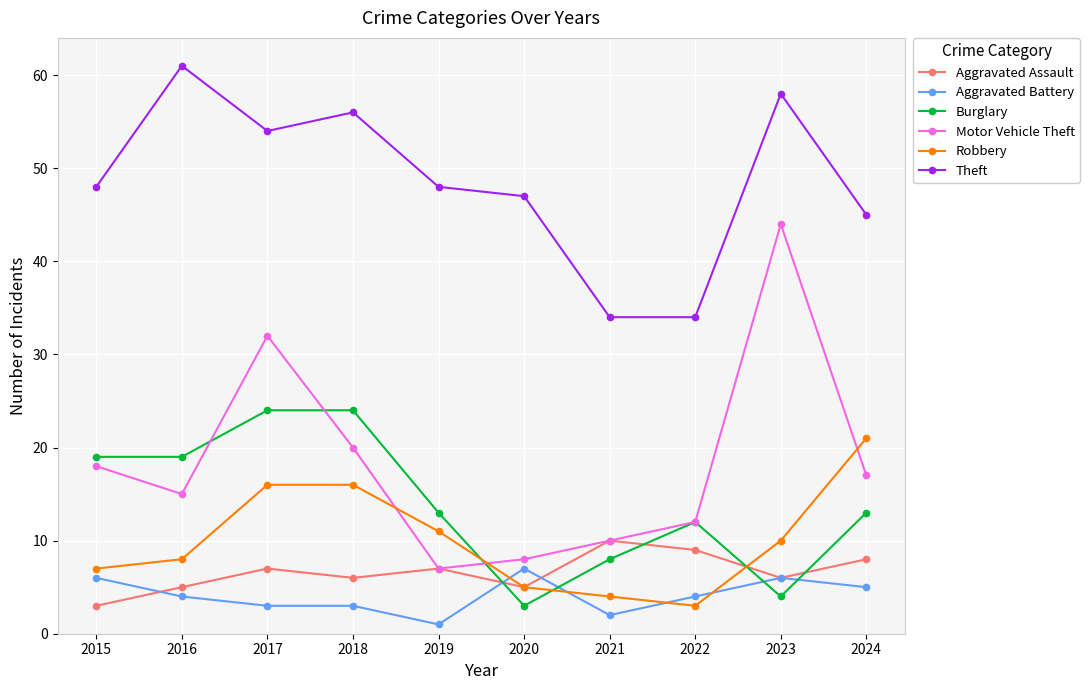

Which series changed the most between 2020 and 2024?

Robbery